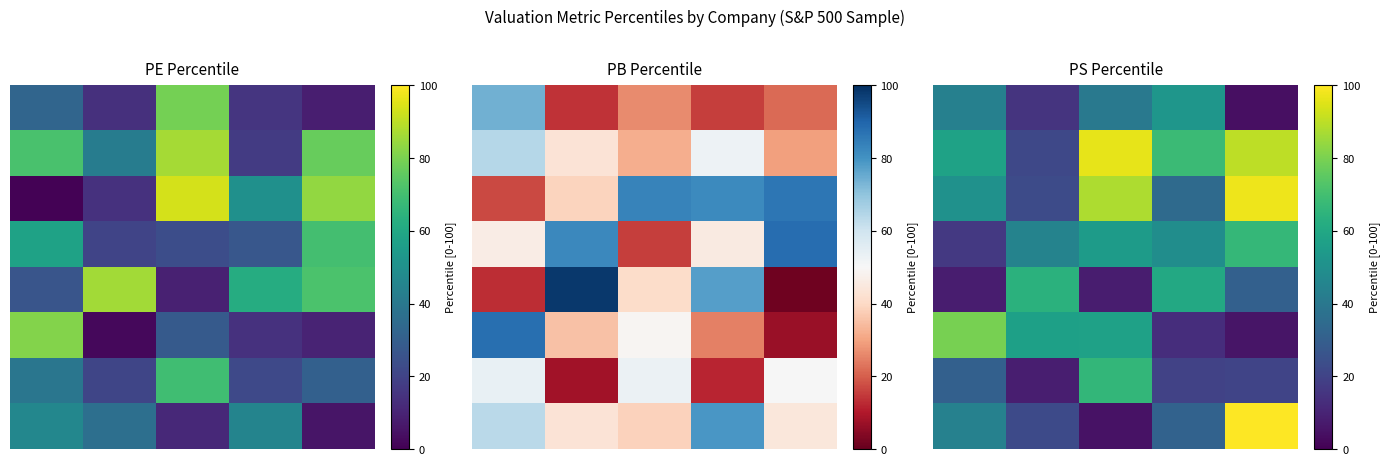

At which category is the sum across all series the highest?

2